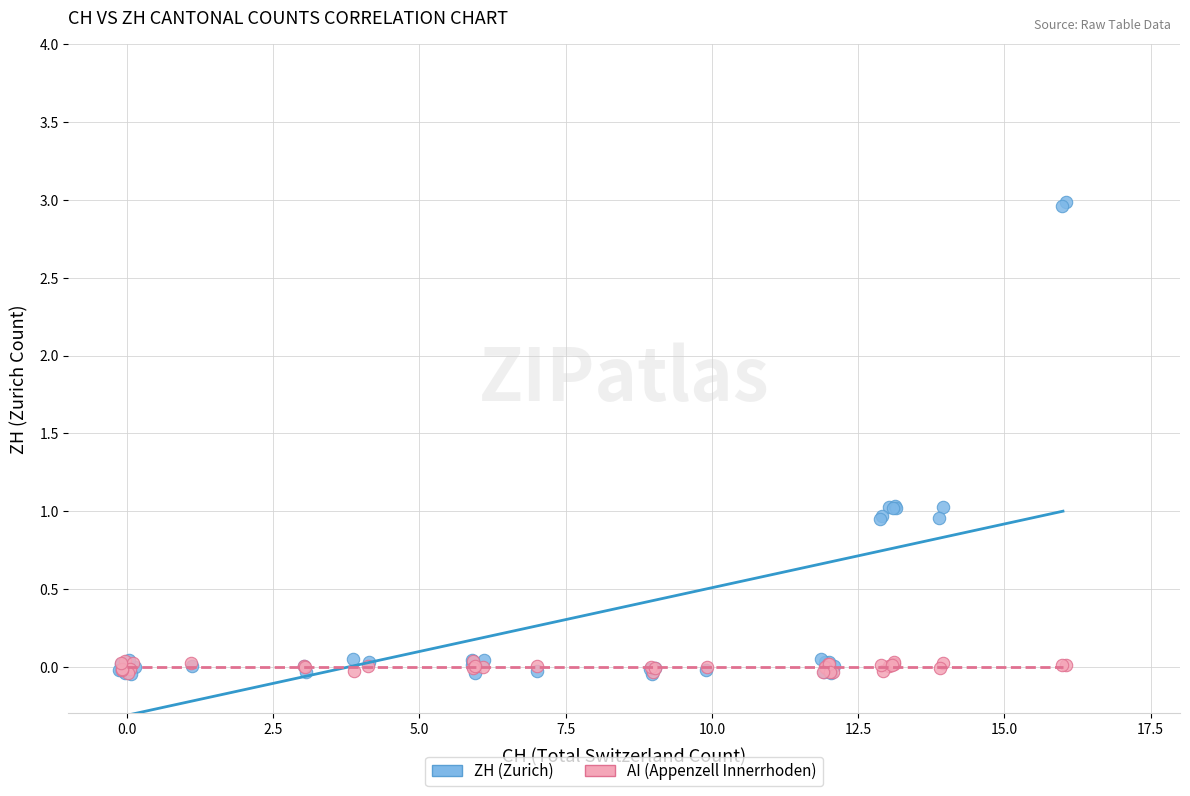

Which series reaches the maximum Y coordinate?

ZH (Zurich)